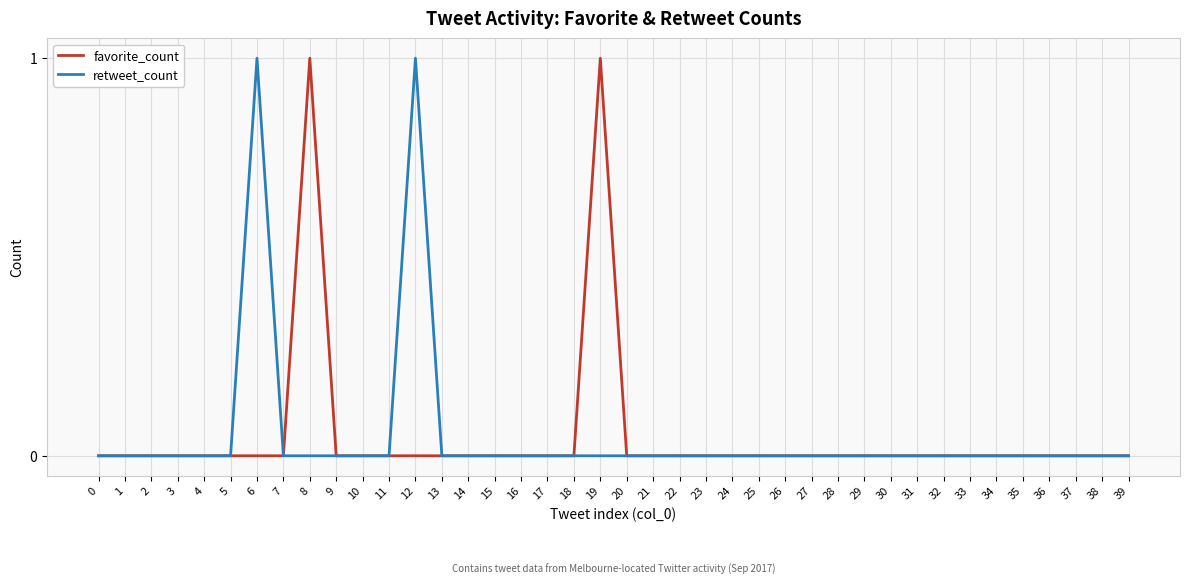

Does the chart display data point markers on the line(s)?

No